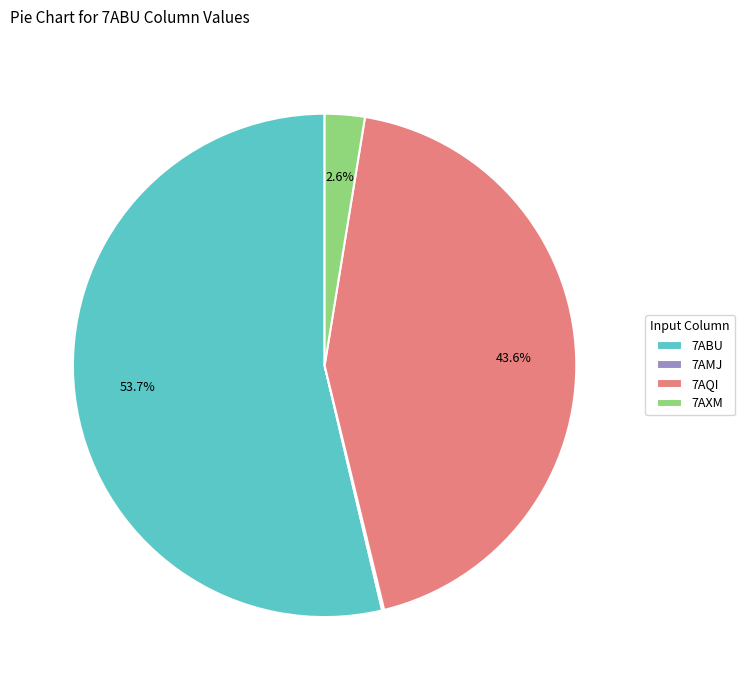

What portion of the pie excludes 7AXM?

97.4%